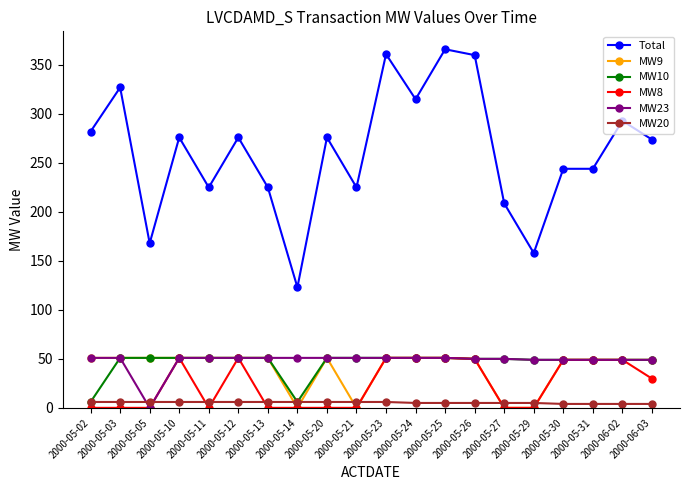

True or false: Total has more than 1 interior local peaks.

True